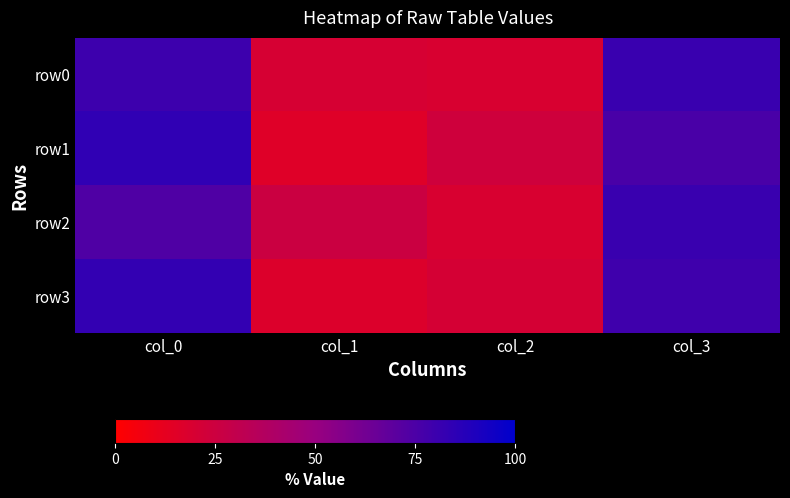

Reading right to left, list all the values displayed in this chart.

row0: col_3=81	col_2=19	col_1=20	col_0=80
row1: col_3=76	col_2=24	col_1=16	col_0=84
row2: col_3=81	col_2=19	col_1=26	col_0=74
row3: col_3=79	col_2=21	col_1=17	col_0=83